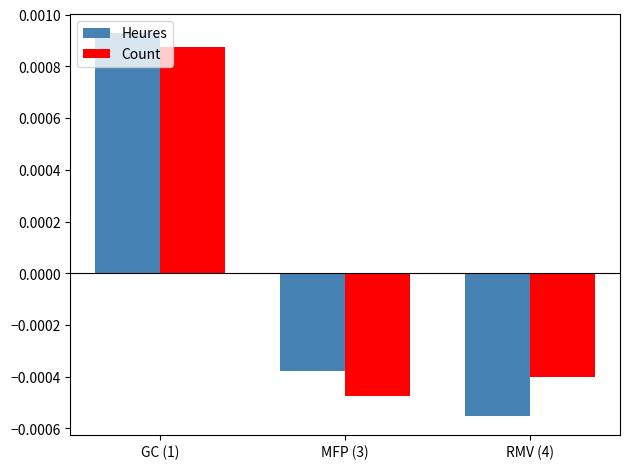

At which category is the sum across all series the highest?

GC (1)